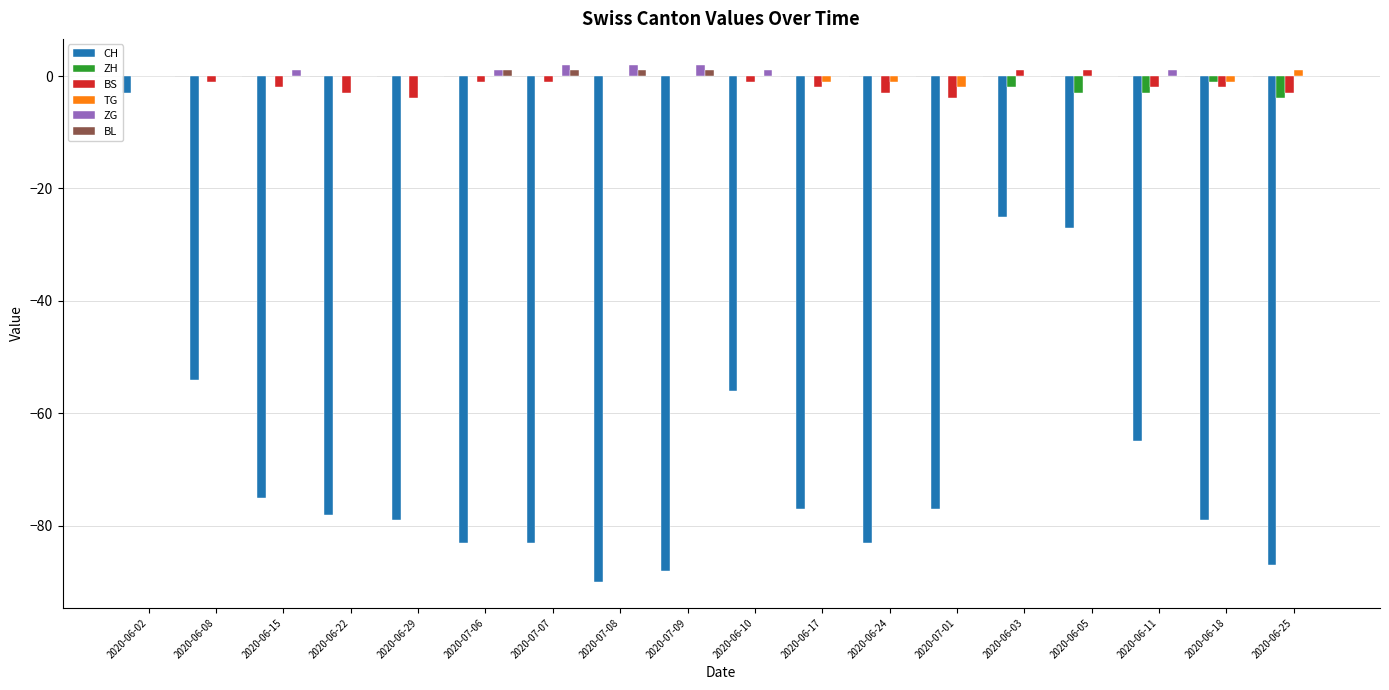

Between 2020-06-08 and 2020-06-15, which series saw the biggest shift?

CH